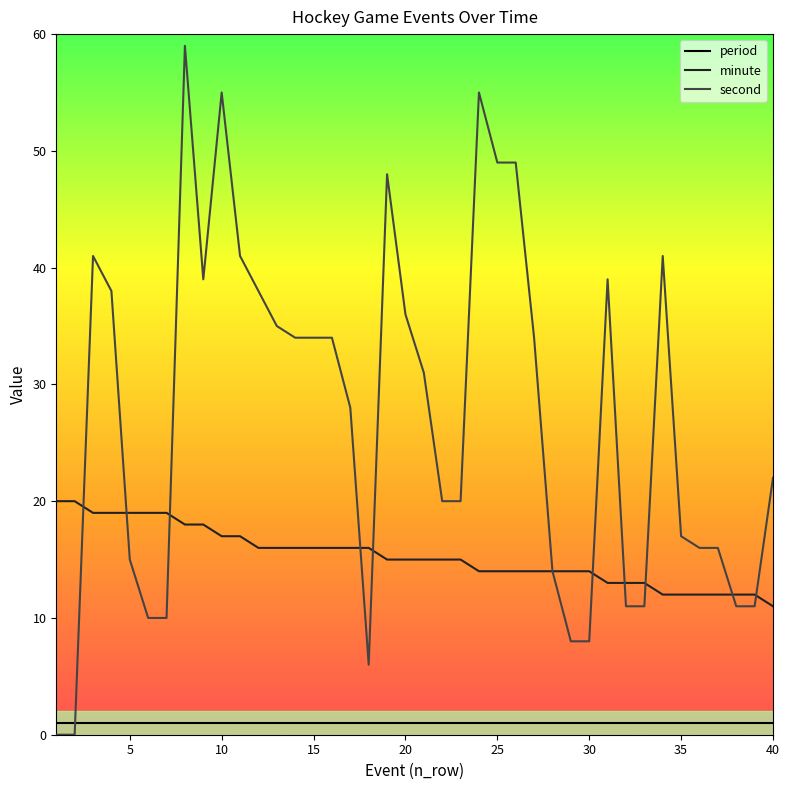

What is the greatest value displayed?

59